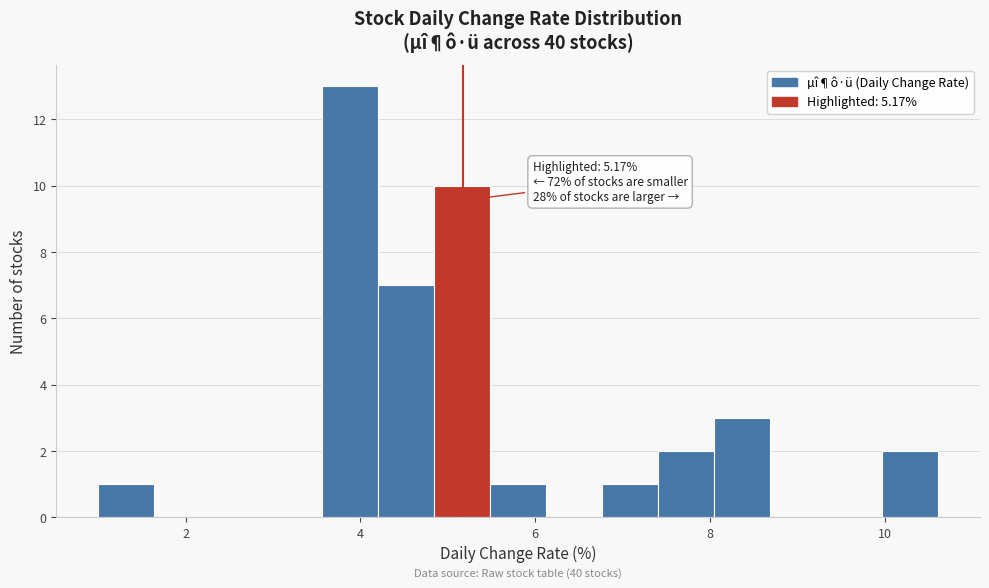

Read against the x-axis, roughly where is the centre of the tallest bar?

3.8